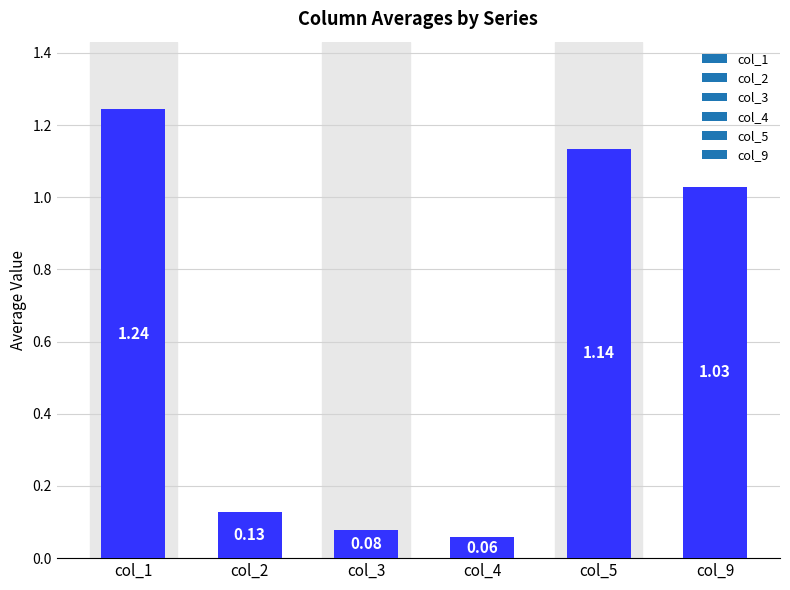

What is the change in value from col_1 to col_2?

-1.1